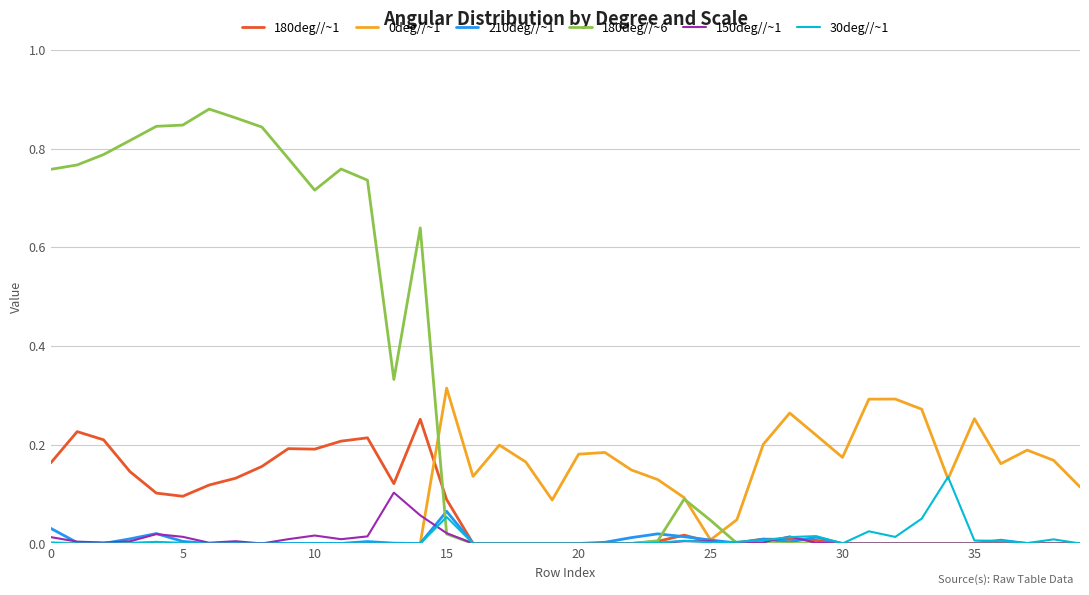

Which series has the largest total across all categories?

180deg//~6